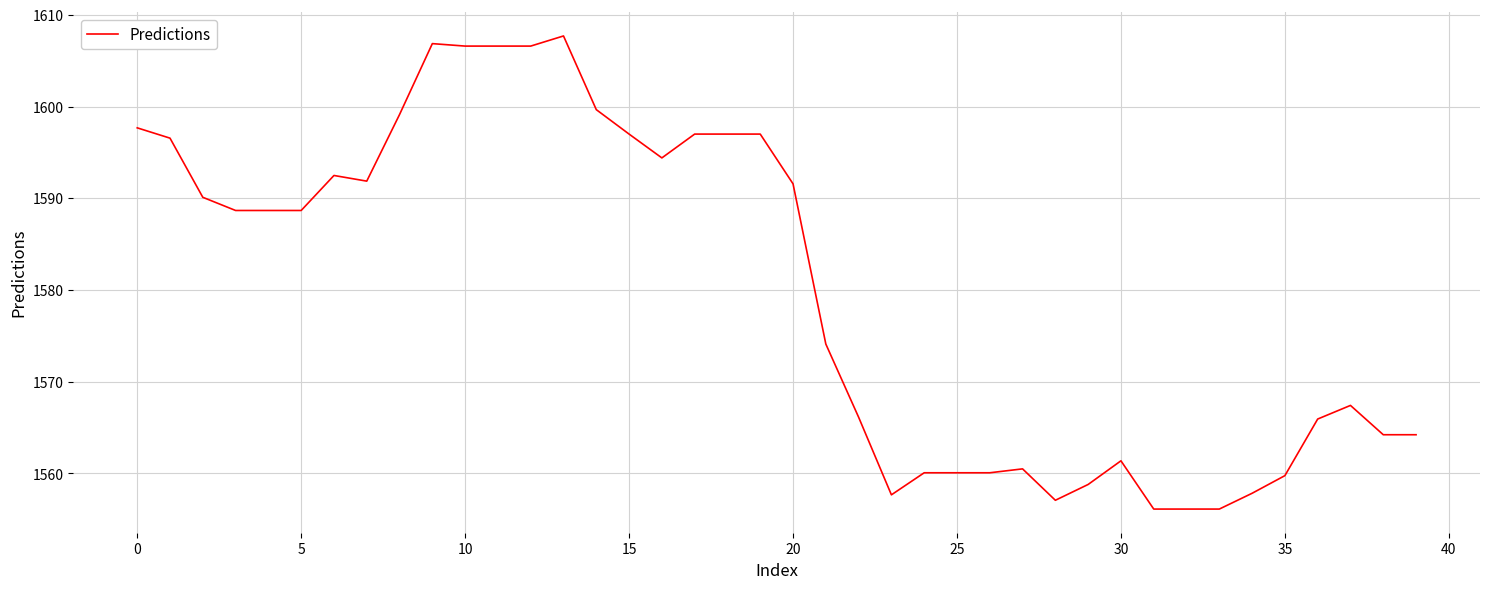

What is the difference between the maximum and minimum values?

51.6